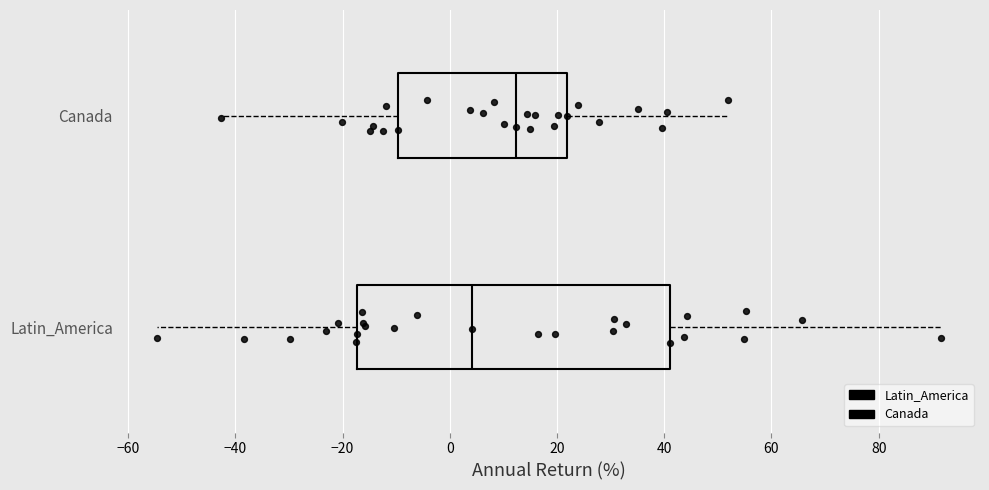

Where does the median line of the box for Canada sit on the x-axis? The values are not printed on the chart, so give them approximately, as read against the axis.

12